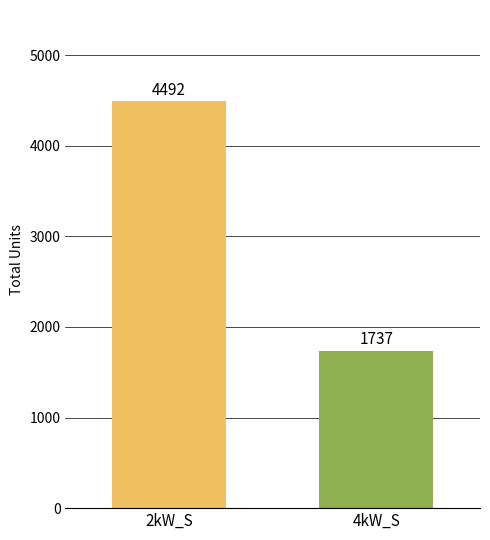

What is the smallest value displayed?

1737